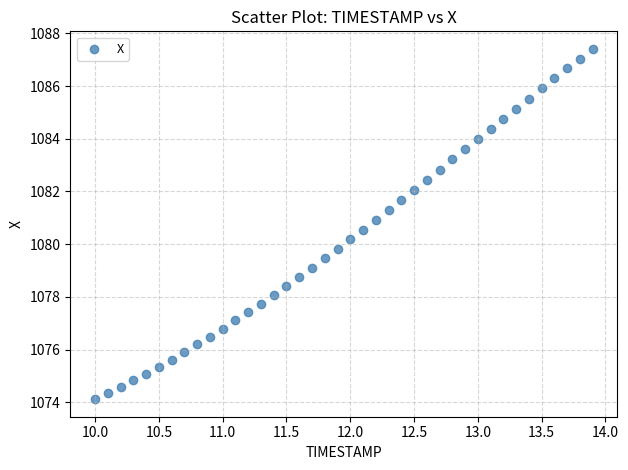

What is the range of X values (max minus min)?

3.9